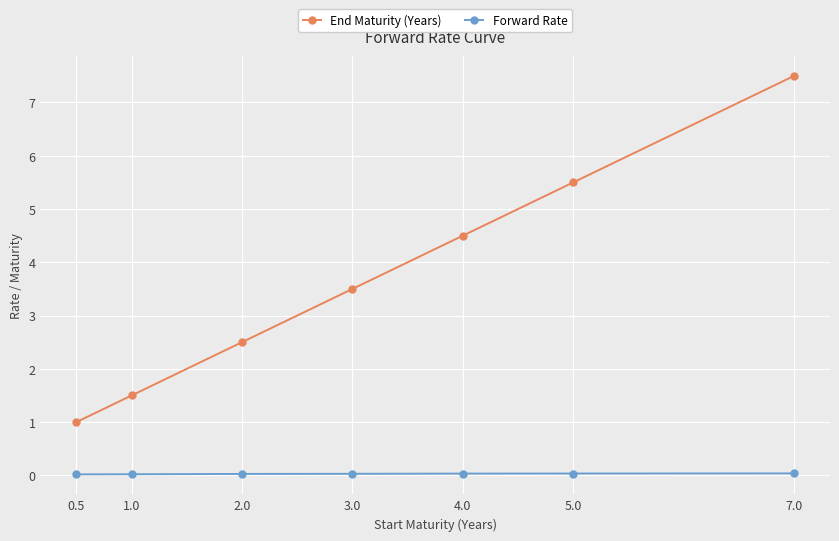

True or false: Forward Rate has a value of 0.0 at 5.0.

True